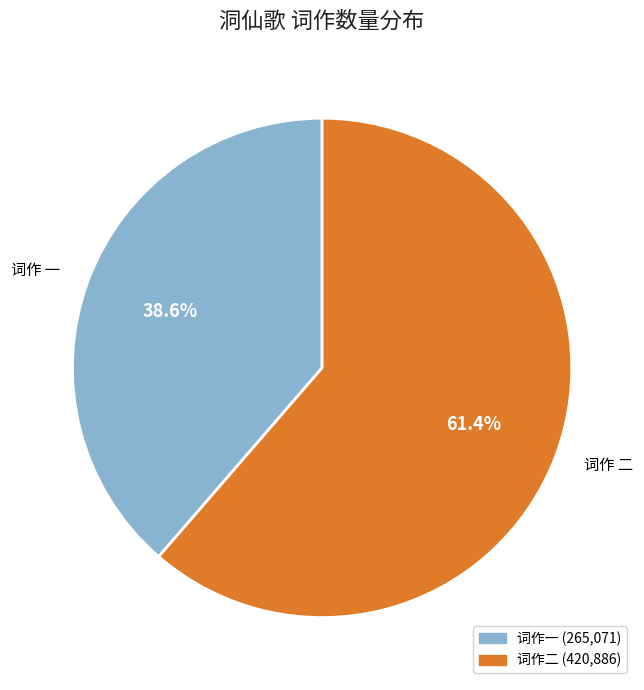

Rank the categories by value from lowest to highest.

词作 一, 词作 二